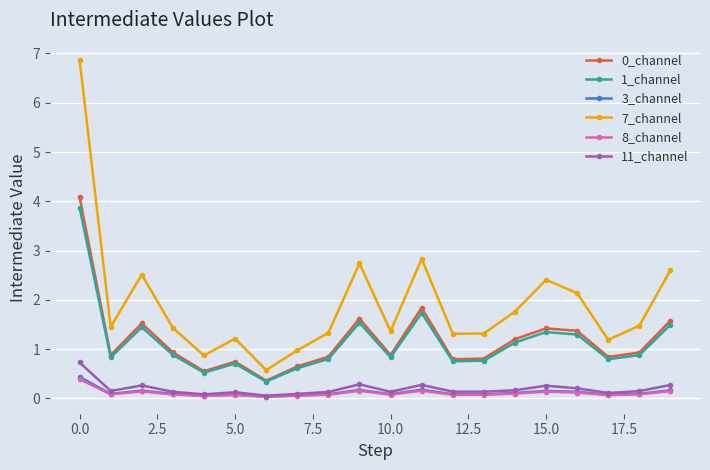

Which series has the largest total across all categories?

7_channel